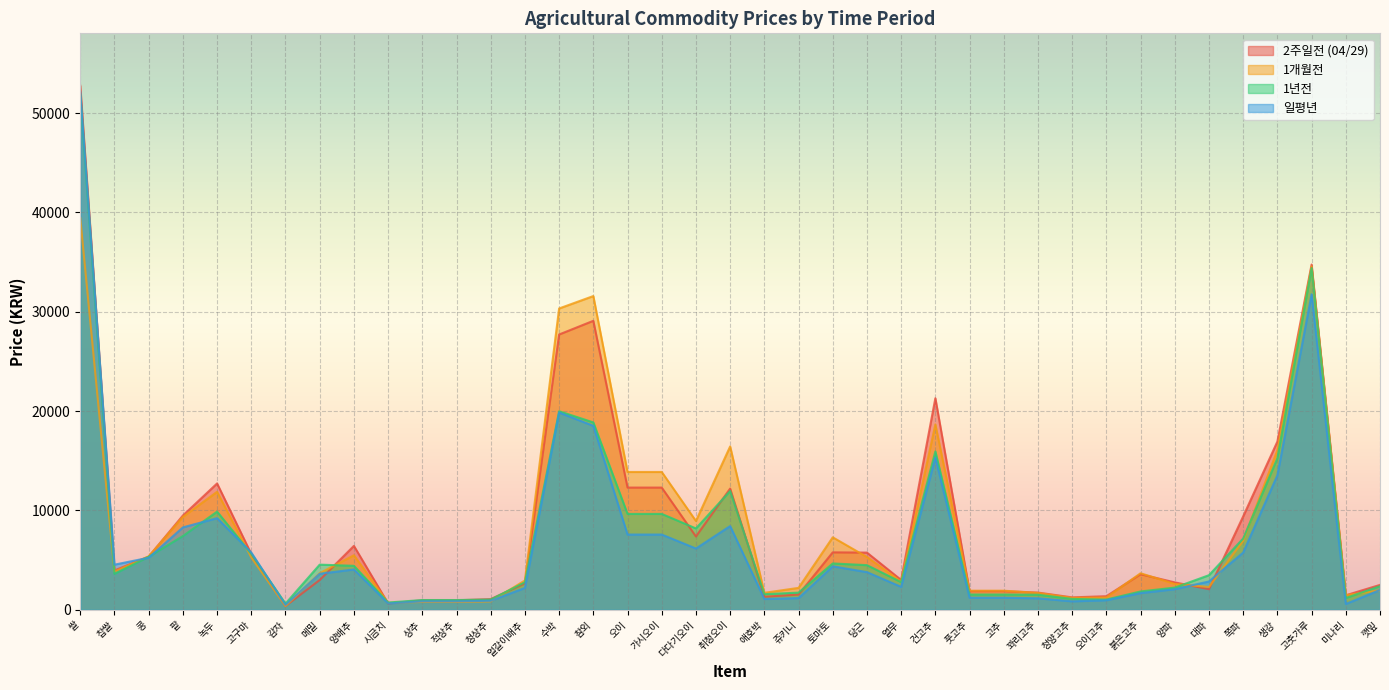

Reading right to left, list all the values displayed in this chart.

2주일전 (04/29): 2510	1466	34758	16943	9410	2078	2762	3585	1372	1254	1736	1883	1883	21300	3005	5762	5786	1540	1315	12207	7384	12307	12307	29094	27716	2664	1081	959	959	644	6438	3000	391	5621	12723	9493	5356	3962	52756
1개월전: 1959	1477	34568	16079	6951	2300	2609	3683	1248	1204	1697	1927	1927	18659	2841	5317	7300	2210	1713	16447	8944	13878	13878	31586	30336	2961	848	791	791	713	5496	3684	389	5278	11882	9357	5381	3856	39442
1년전: 2382	1193	34400	15269	7183	3488	2238	1852	1035	1097	1522	1542	1542	15945	2789	4499	4669	1732	1575	11960	8194	9657	9657	18867	19991	2776	1033	987	987	736	4432	4550	626	5634	9888	7426	5342	3622	51883
일평년: 2003	589	31768	13554	5769	2857	2079	1686	966	856	1160	1221	1221	15316	2313	3797	4382	1183	1092	8432	6173	7579	7579	18522	19859	2207	909	855	855	647	4065	3630	497	5772	9232	8299	5243	4547	52142